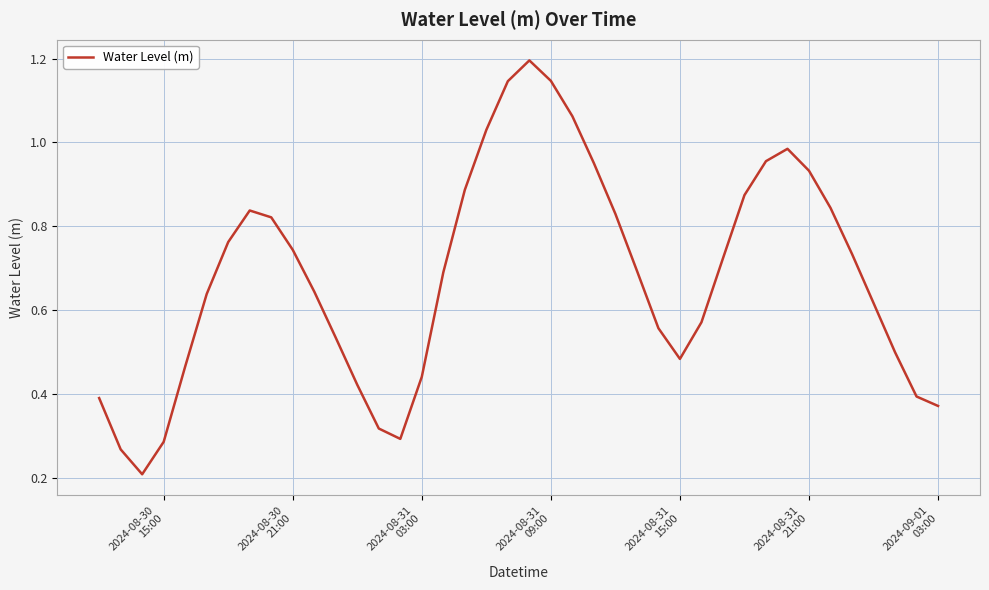

True or false: the data has more than 0 interior local peaks.

True